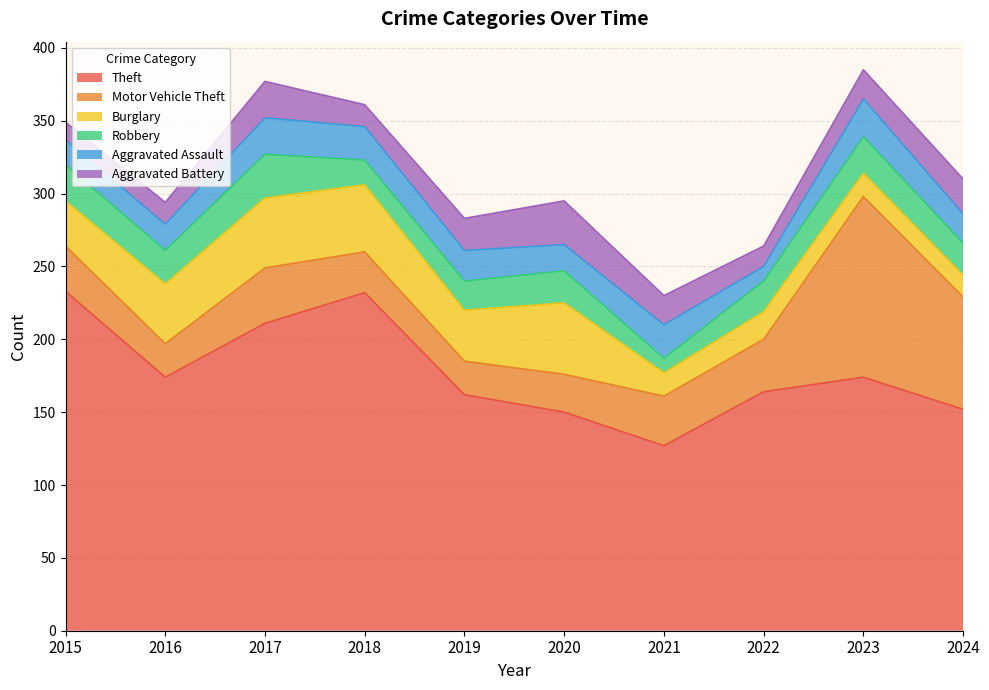

Where is the first local maximum for Aggravated Assault?

2017